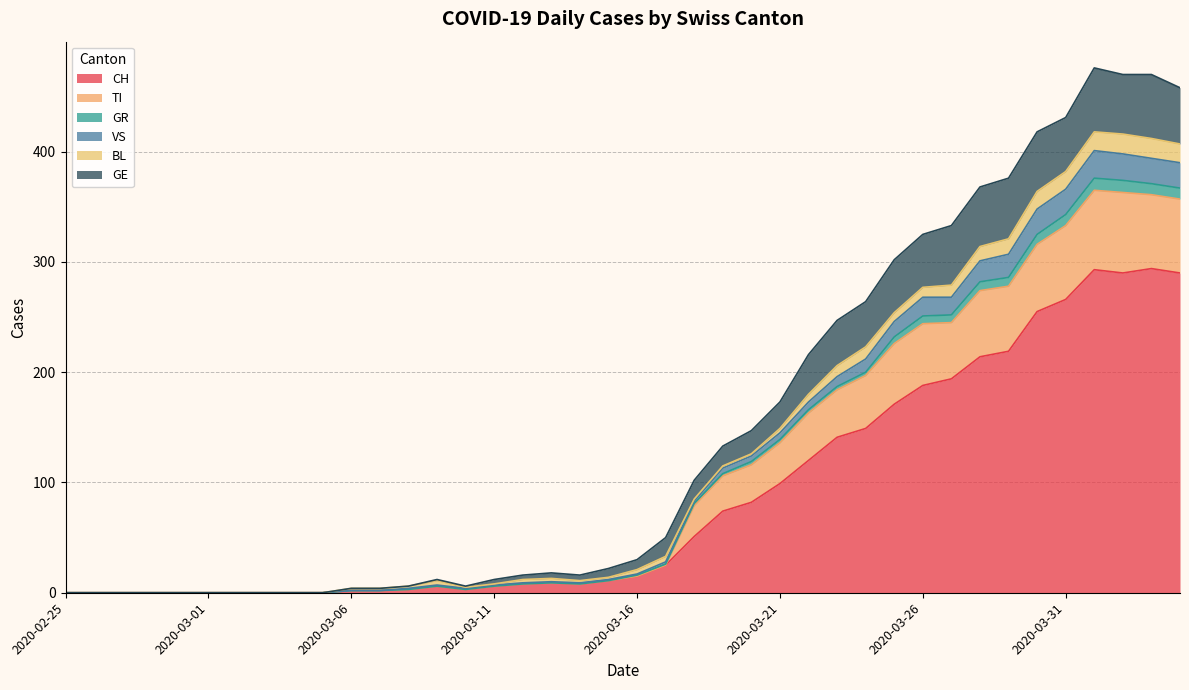

What are all the series names shown in the legend?

CH, TI, GR, VS, BL, GE